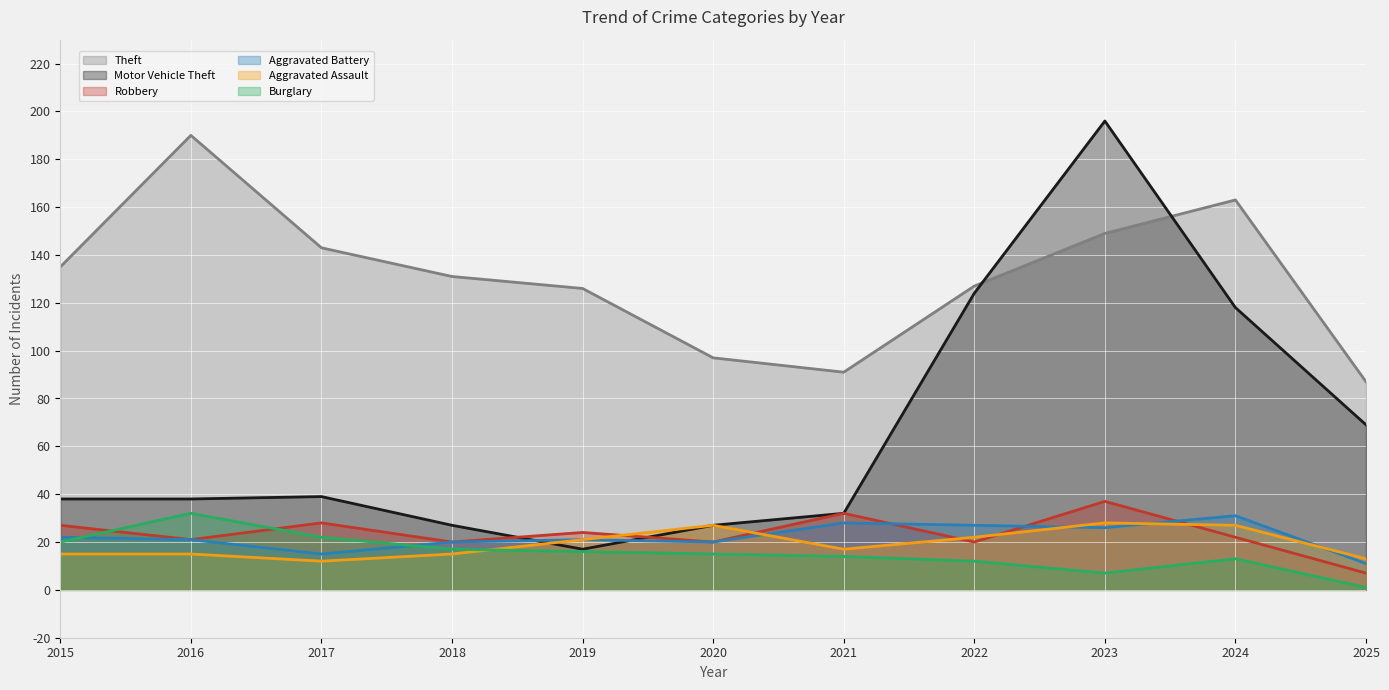

At 2020, list the series in order from largest to smallest.

Theft, Motor Vehicle Theft, Aggravated Assault, Robbery, Aggravated Battery, Burglary